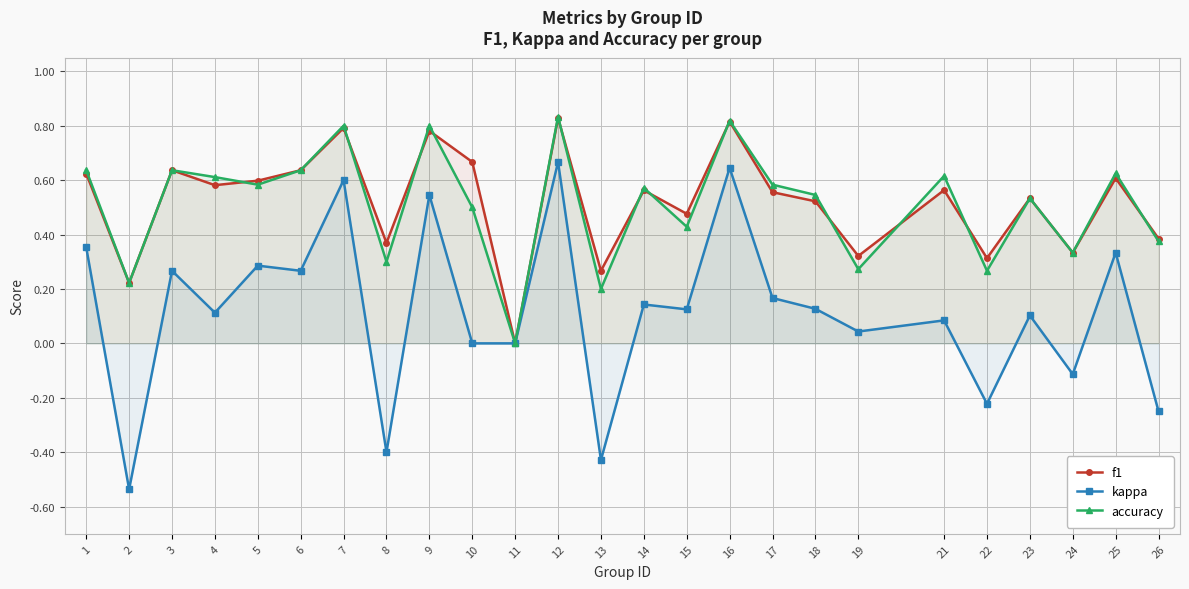

At which label does accuracy reach its minimum?

11